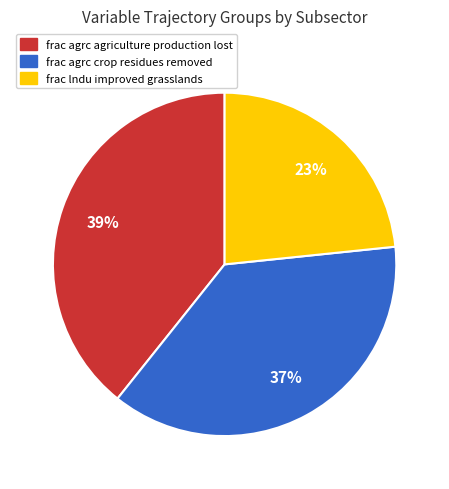

How many segments does this pie chart have?

3